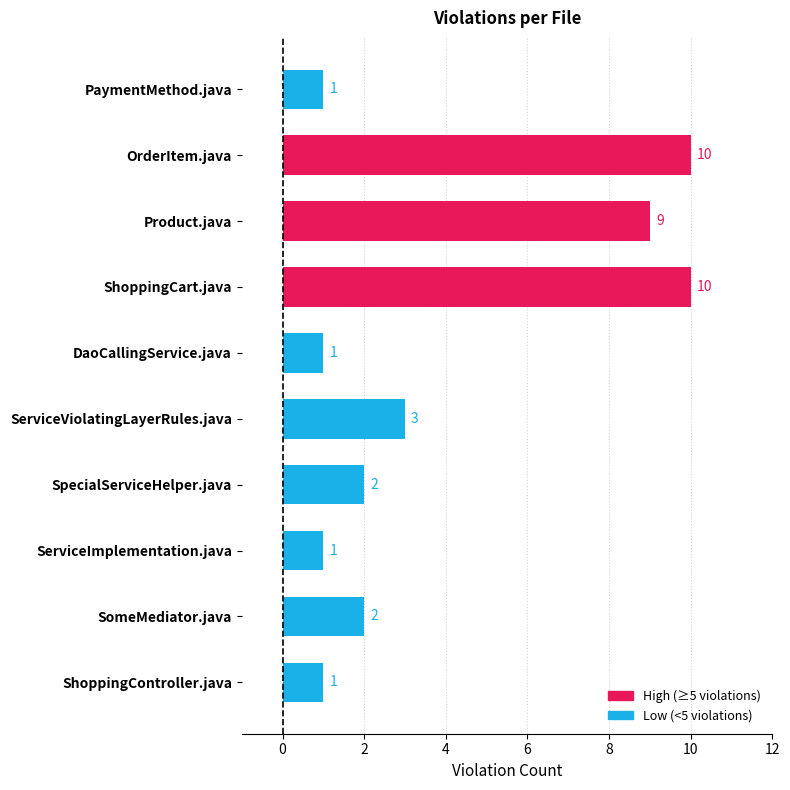

Count the values in the range 1 to 9.

8